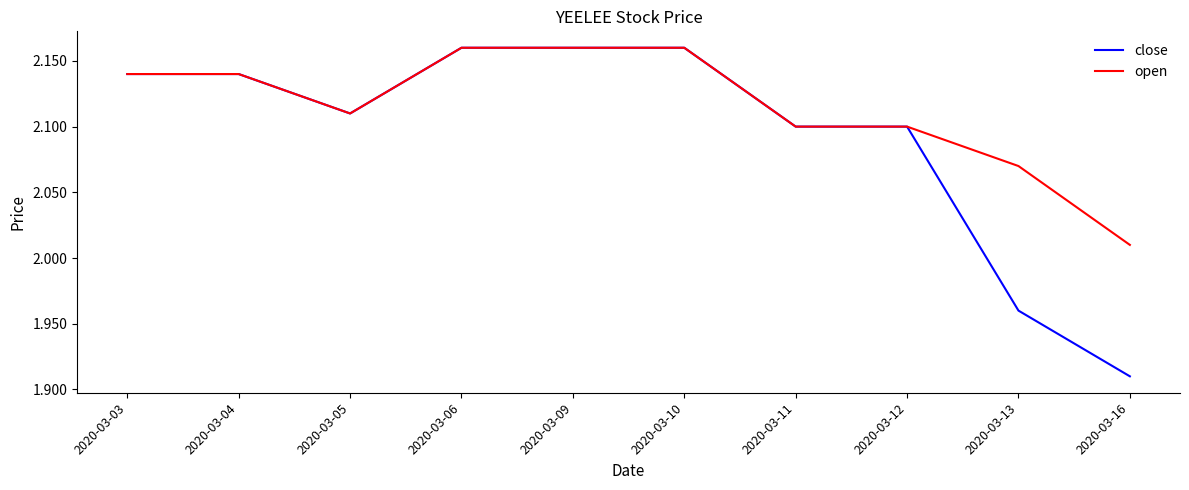

Which label corresponds to the smallest value in the chart?

2020-03-16